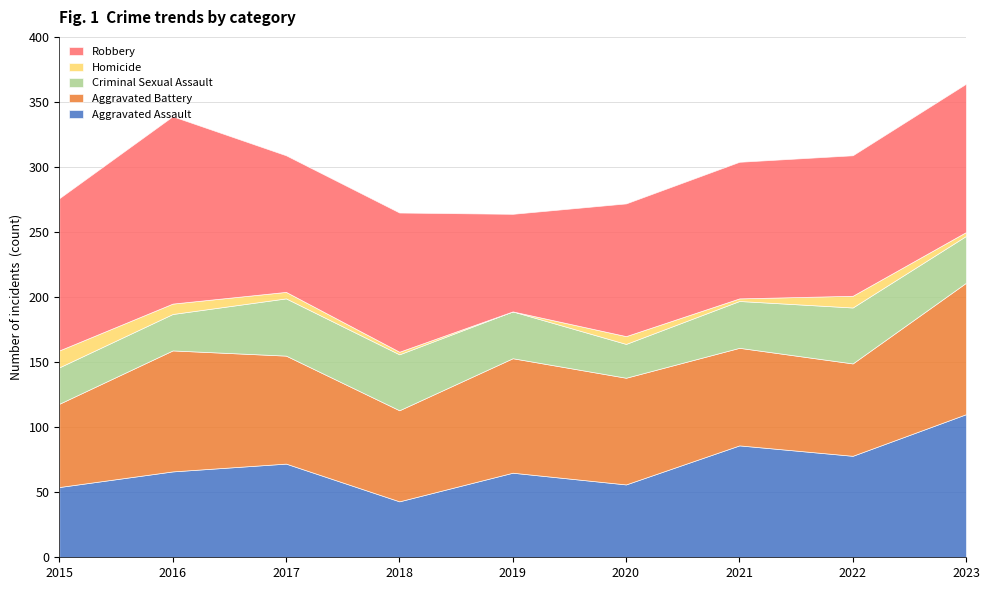

The Homicide series shows 8 at 2017. True or false?

False